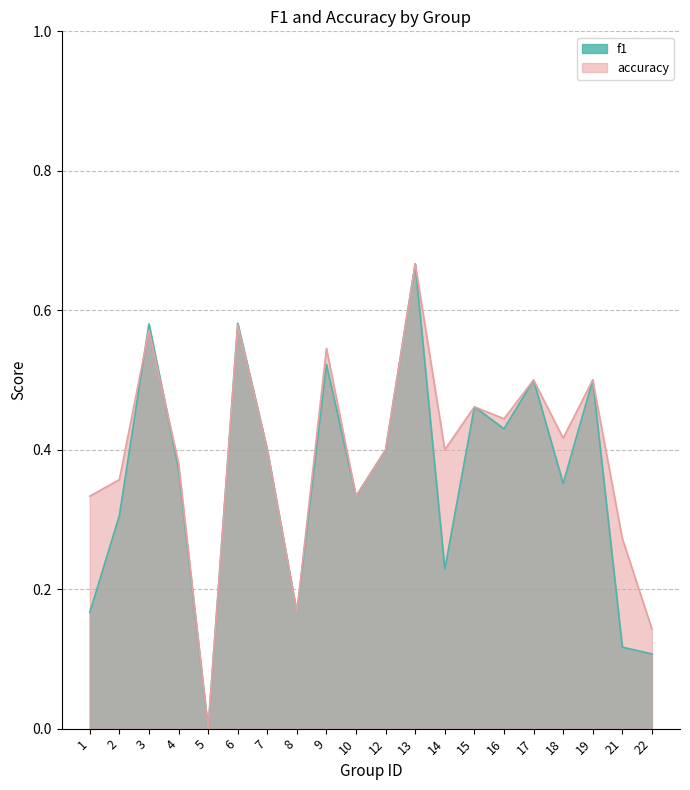

Which series ends up on top after the final intersection of accuracy and f1?

accuracy